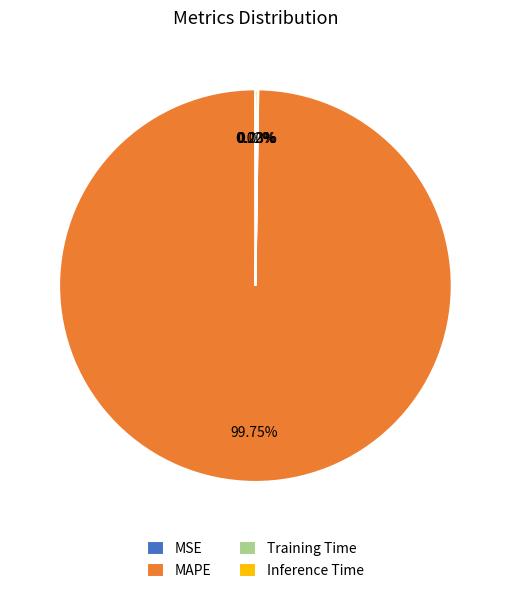

Does MAPE account for over 50% of the chart?

Yes